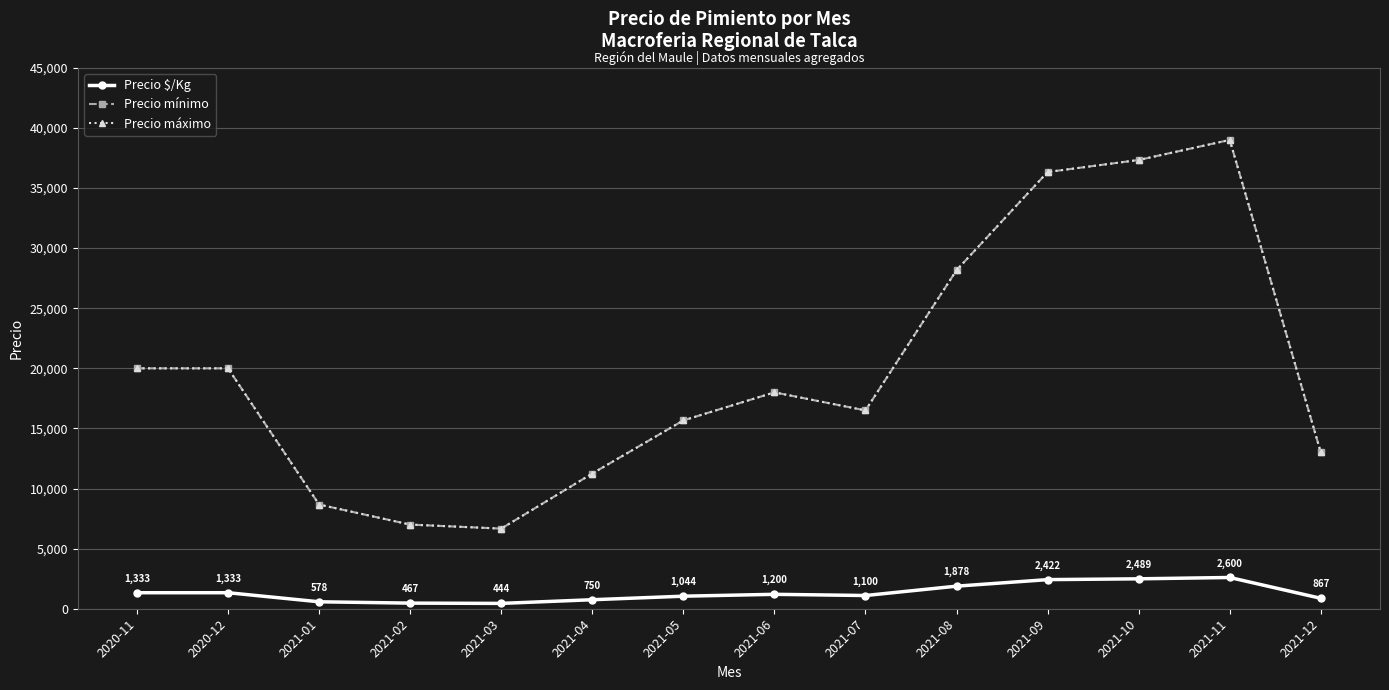

What is the sum of all Precio máximo values?

277584